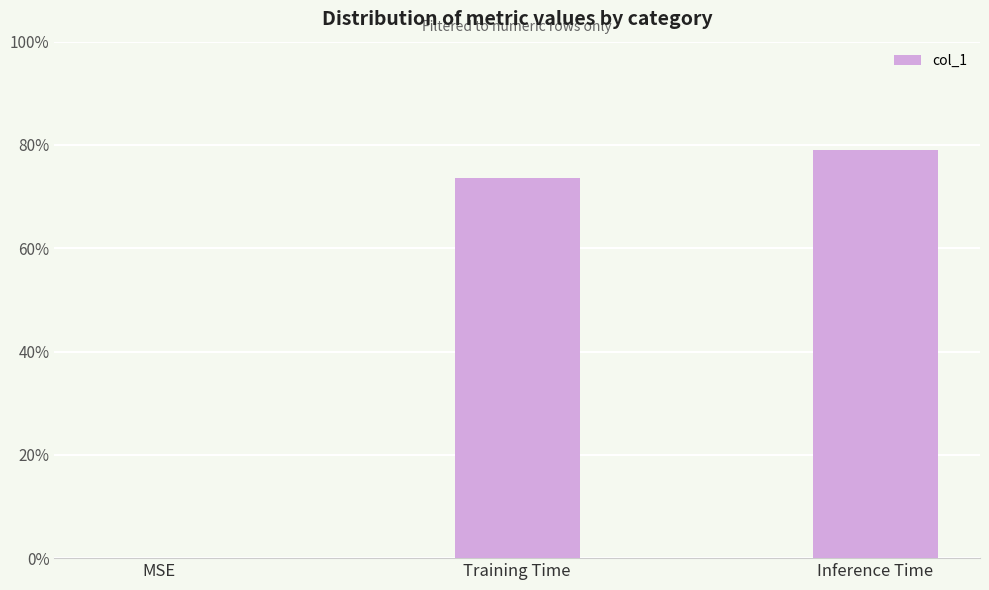

How many values are above zero?

2